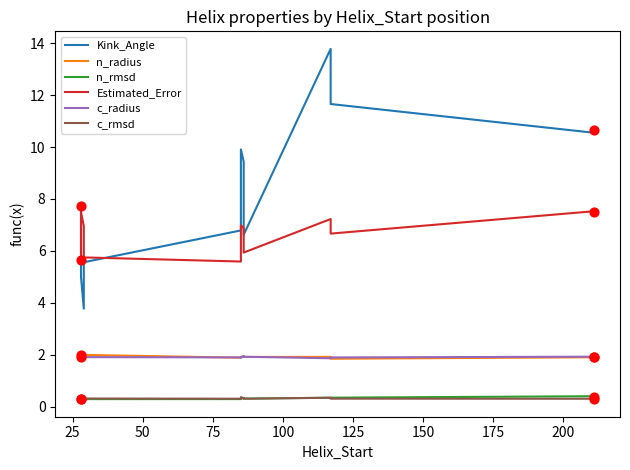

Which series contains the highest Y value?

Kink_Angle